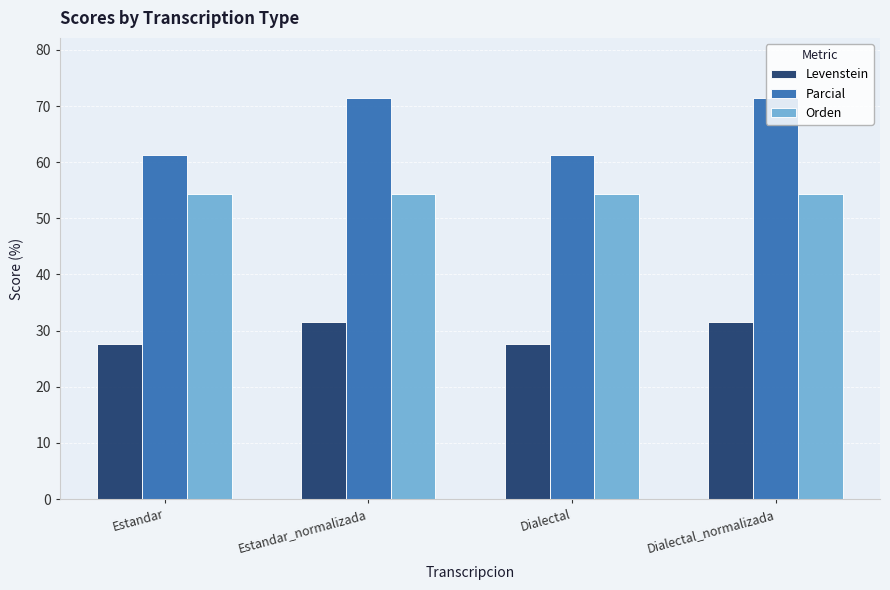

Does the chart contain stacked bars?

No